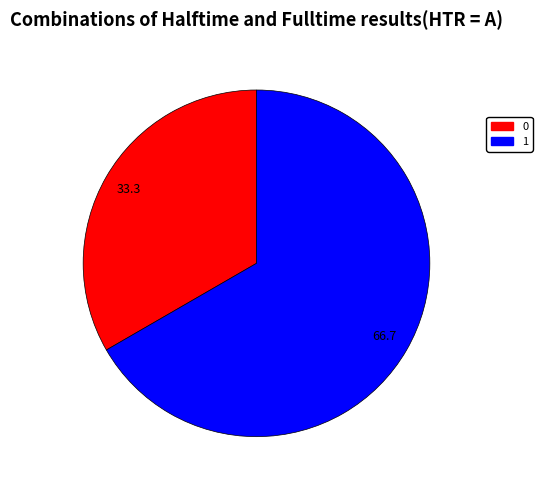

Rank the categories by value from lowest to highest.

0, 1